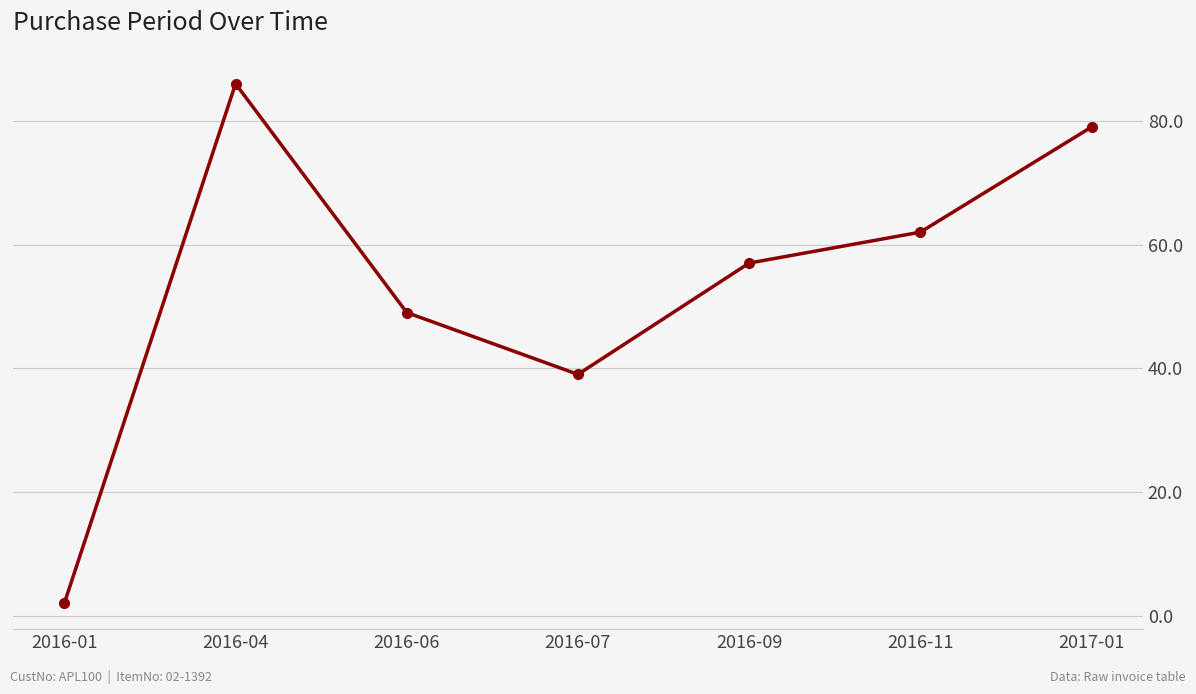

At which category does the chart reach its minimum across all series?

2016-01